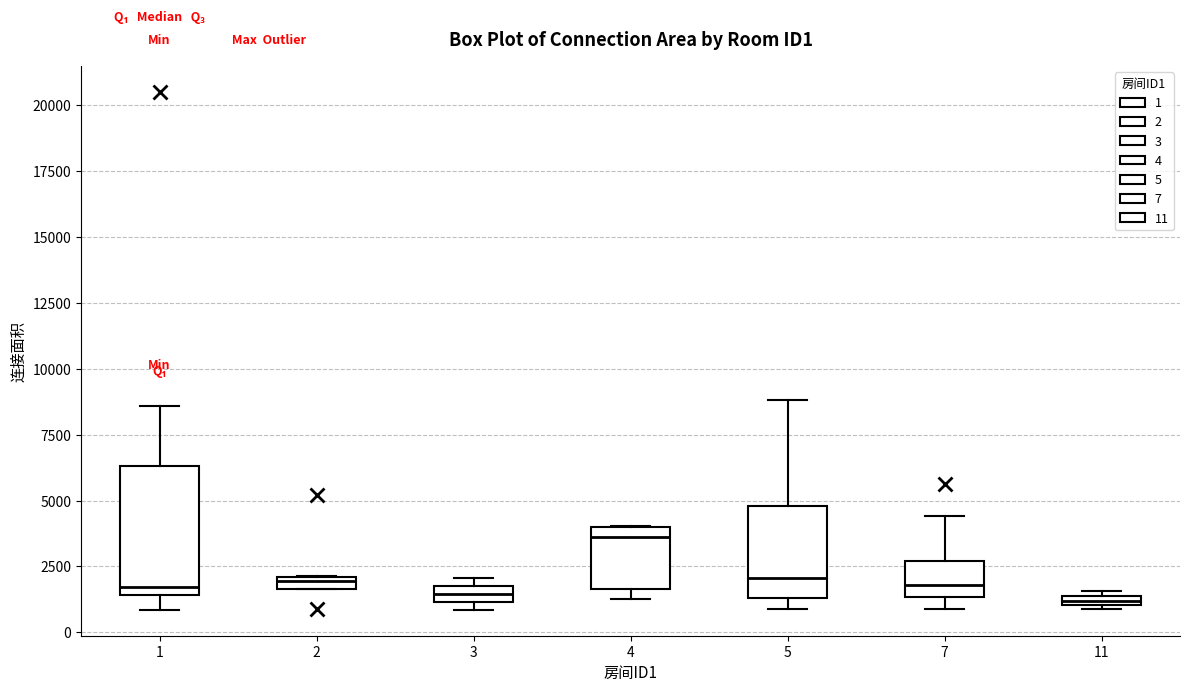

Where is the upper edge of the box at x = 1 on the y-axis? The values are not printed on the chart, so give them approximately, as read against the axis.

6500